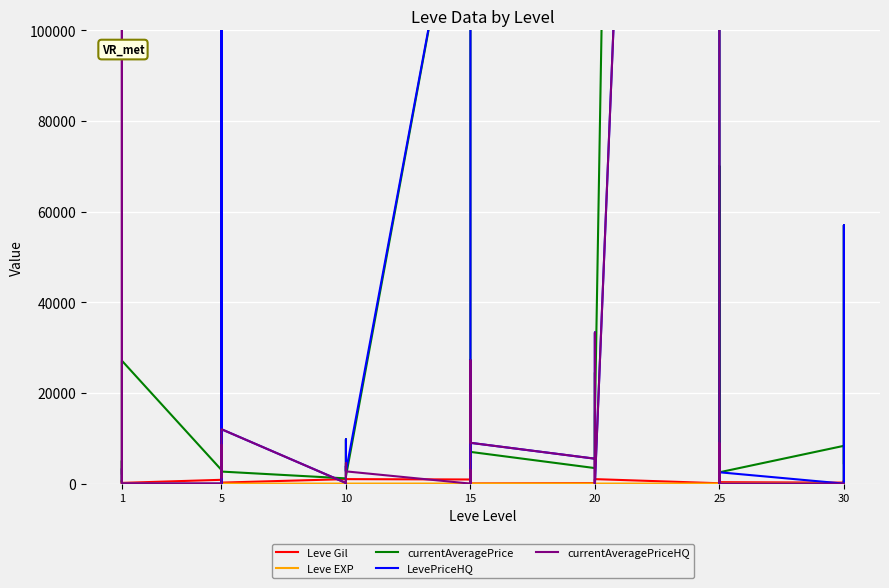

What is the maximum value shown in the chart?

1623771